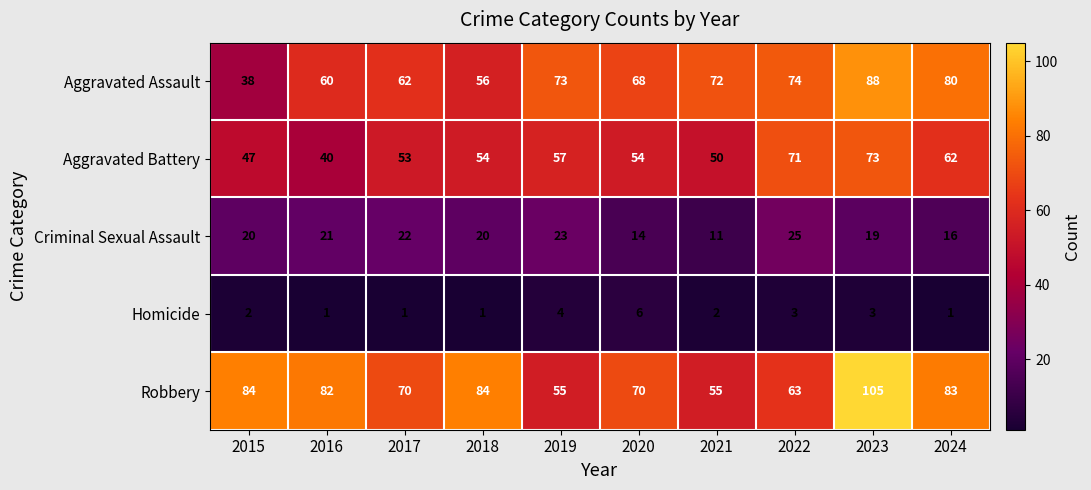

What value does the Aggravated Battery series have at 2018?

54